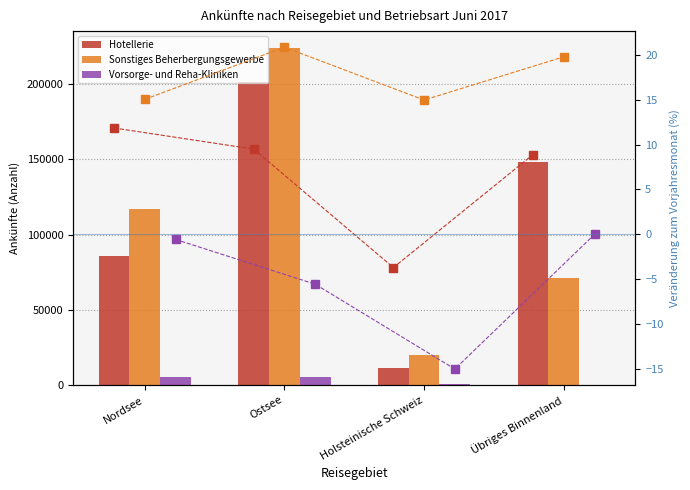

How many data points in Hotellerie % are less than 9?

2